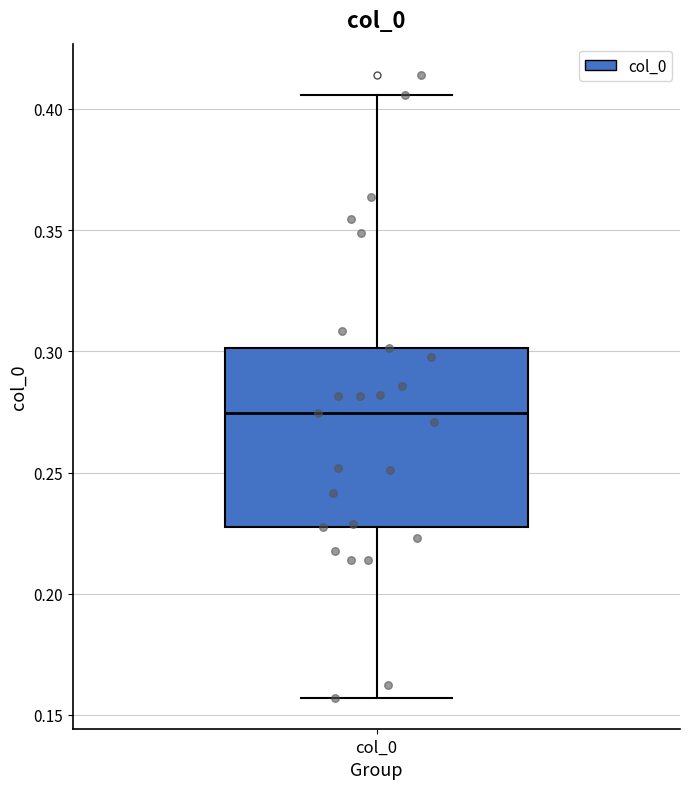

Transcribe this box plot: give where the median line is, the range the box spans, and where the two whiskers end, as read against the y-axis. The values are not printed on the chart, so give them approximately, as read against the axis.

median 0.275, box 0.225 to 0.300, whiskers 0.155 to 0.405